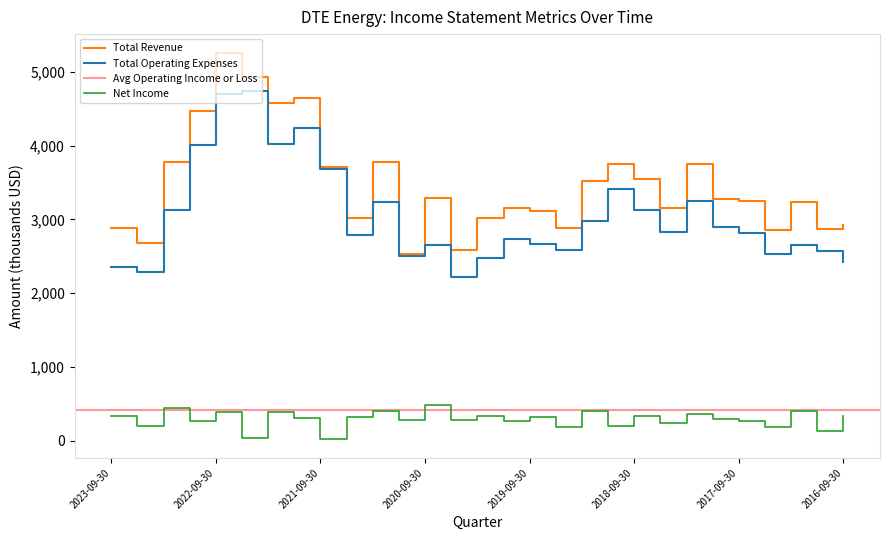

What is the value of the Net Income point at the 1st from the left?

332